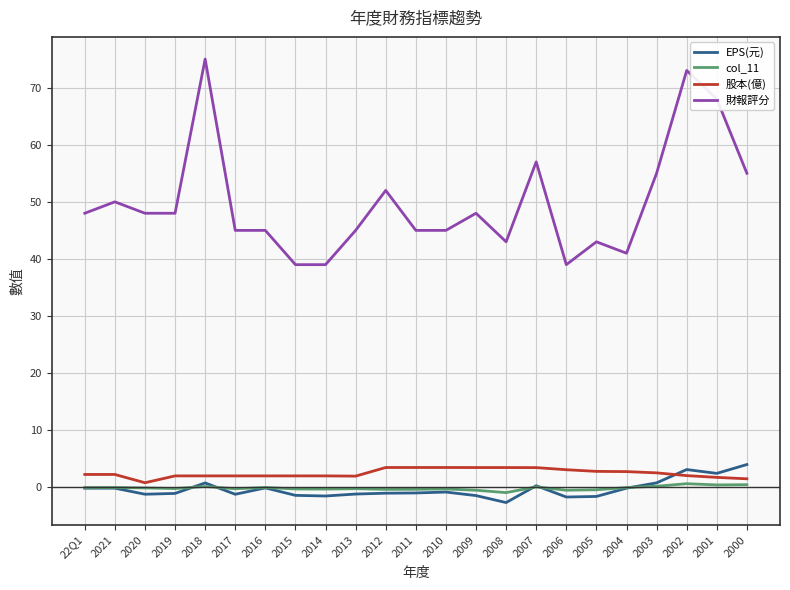

Which series has the largest range (max minus min)?

財報評分